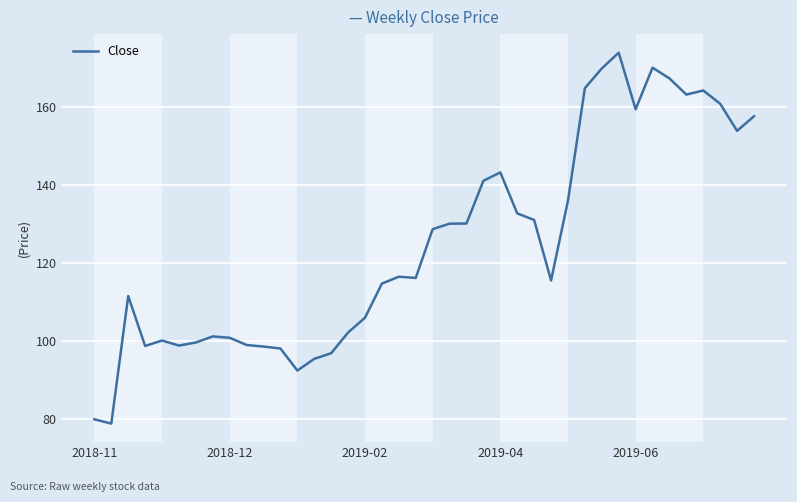

What is the difference between the maximum and minimum values?

95.1